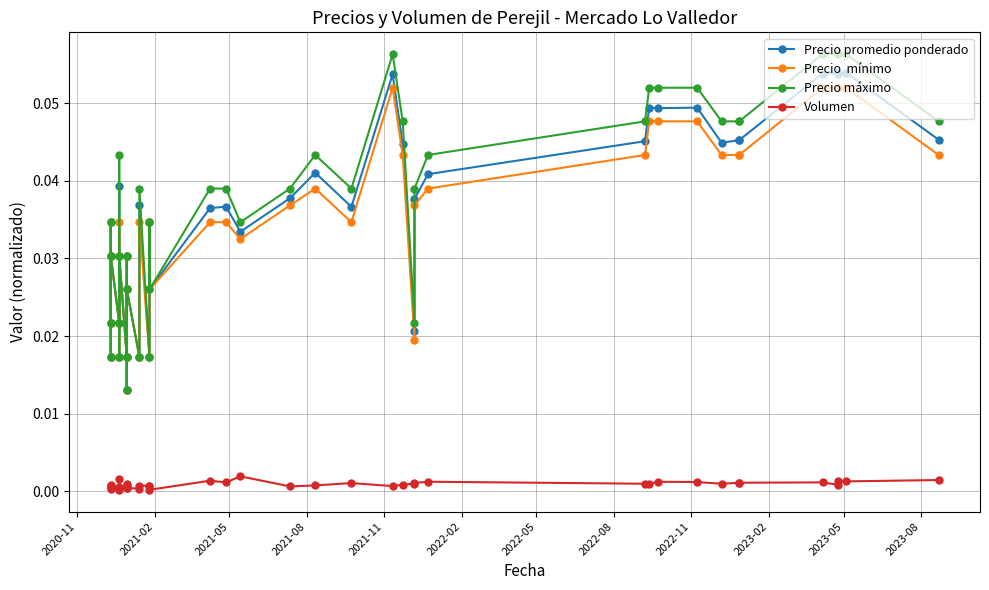

Reading left to right, what are all the values shown in this chart?

Precio promedio ponderado: 0.0	0.0	0.0	0.0	0.0	0.0	0.0	0.0	0.0	0.0	0.0	0.0	0.0	0.0	0.0	0.0	0.0	0.0	0.0	0.0	0.0	0.0	0.0	0.1	0.0	0.0	0.0	0.0	0.0	0.0	0.0	0.0	0.0	0.0	0.0	0.1	0.1	0.1	0.1	0.0
Precio  mínimo: 0.0	0.0	0.0	0.0	0.0	0.0	0.0	0.0	0.0	0.0	0.0	0.0	0.0	0.0	0.0	0.0	0.0	0.0	0.0	0.0	0.0	0.0	0.0	0.1	0.0	0.0	0.0	0.0	0.0	0.0	0.0	0.0	0.0	0.0	0.0	0.1	0.1	0.1	0.1	0.0
Precio máximo: 0.0	0.0	0.0	0.0	0.0	0.0	0.0	0.0	0.0	0.0	0.0	0.0	0.0	0.0	0.0	0.0	0.0	0.0	0.0	0.0	0.0	0.0	0.0	0.1	0.0	0.0	0.0	0.0	0.0	0.1	0.1	0.1	0.0	0.0	0.0	0.1	0.1	0.1	0.1	0.0
Volumen: 0.0	0.0	0.0	0.0	0.0	0.0	0.0	0.0	0.0	0.0	0.0	0.0	0.0	0.0	0.0	0.0	0.0	0.0	0.0	0.0	0.0	0.0	0.0	0.0	0.0	0.0	0.0	0.0	0.0	0.0	0.0	0.0	0.0	0.0	0.0	0.0	0.0	0.0	0.0	0.0